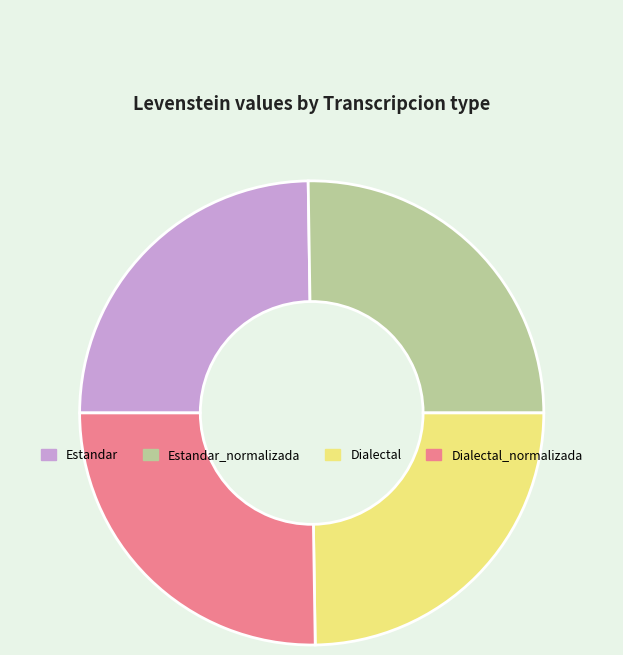

Is there any slice that represents more than half of the pie?

No